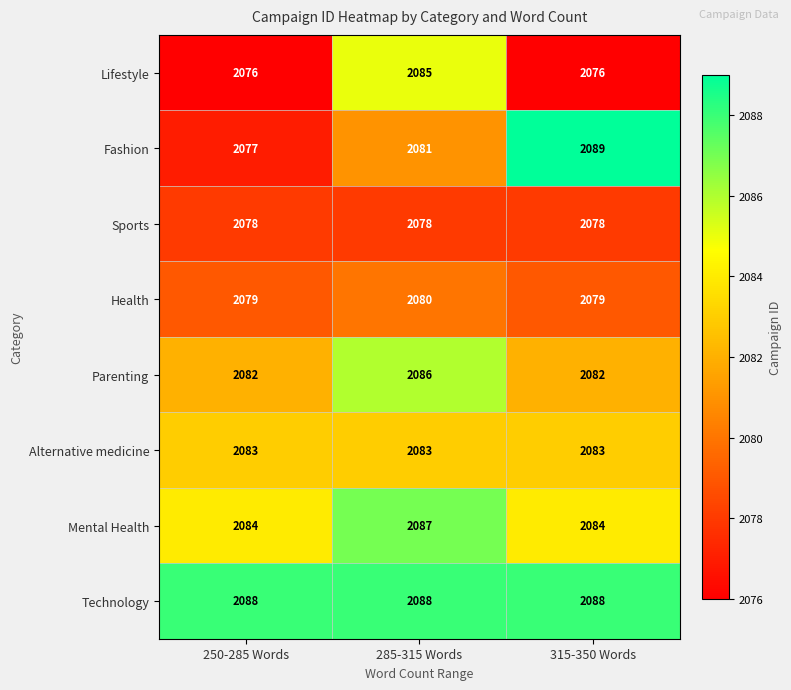

What value does the Lifestyle series have at 315-350 Words?

2076